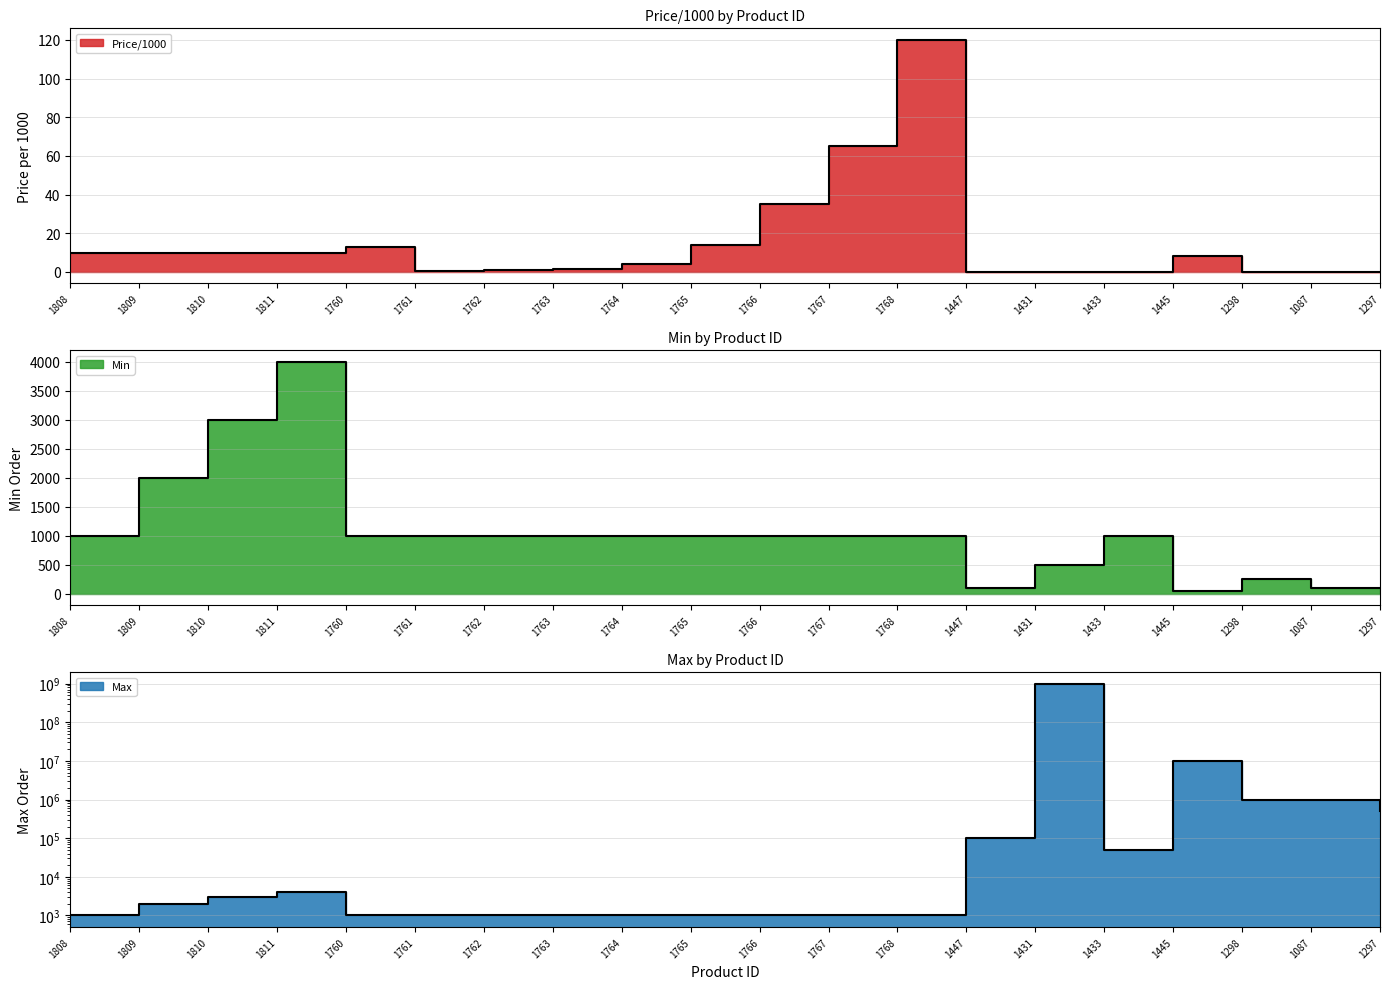

True or false: Max and Min cross at least once.

False